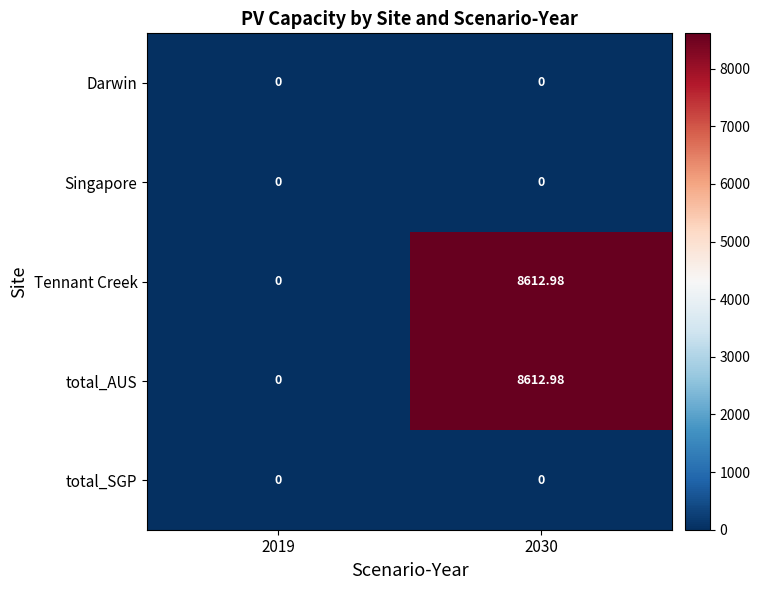

Rank the series by their maximum value, from lowest to highest.

Darwin, Singapore, total_SGP, Tennant Creek, total_AUS